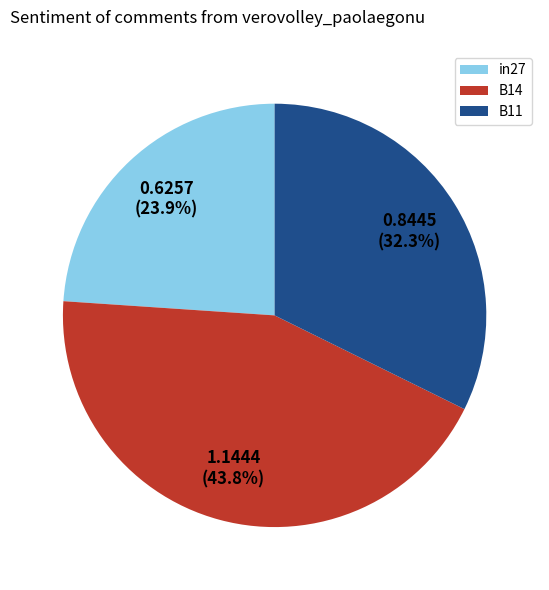

What is the largest slice in the pie chart?

B14